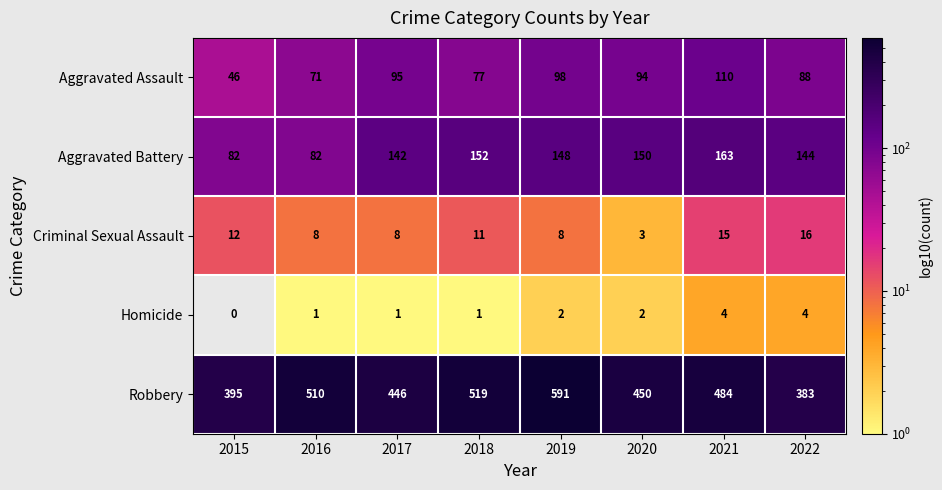

At 2020, list the series in order from smallest to largest.

Homicide, Criminal Sexual Assault, Aggravated Assault, Aggravated Battery, Robbery